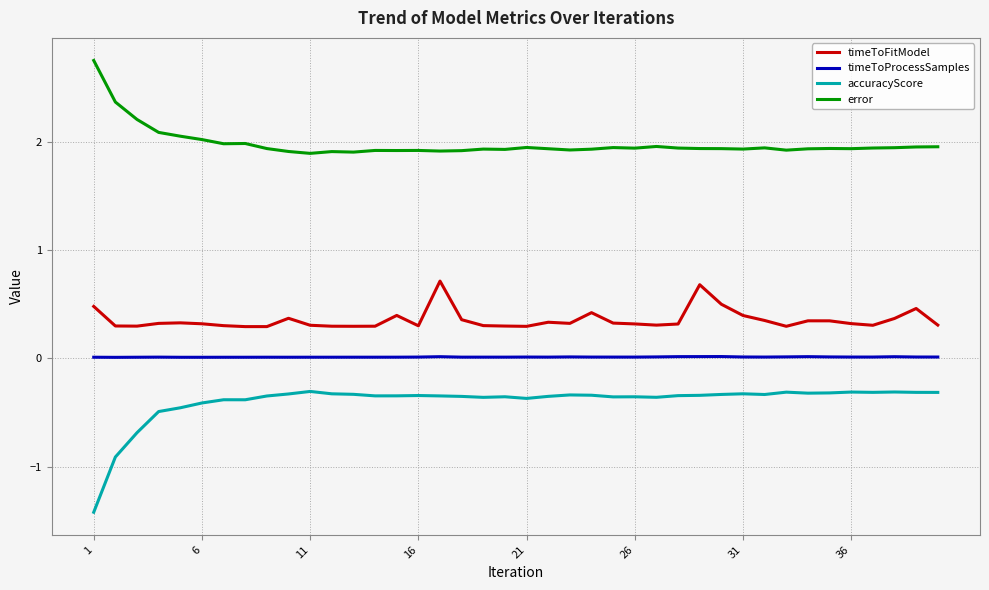

In error, how many points are higher than both neighbors (excluding endpoints)?

10